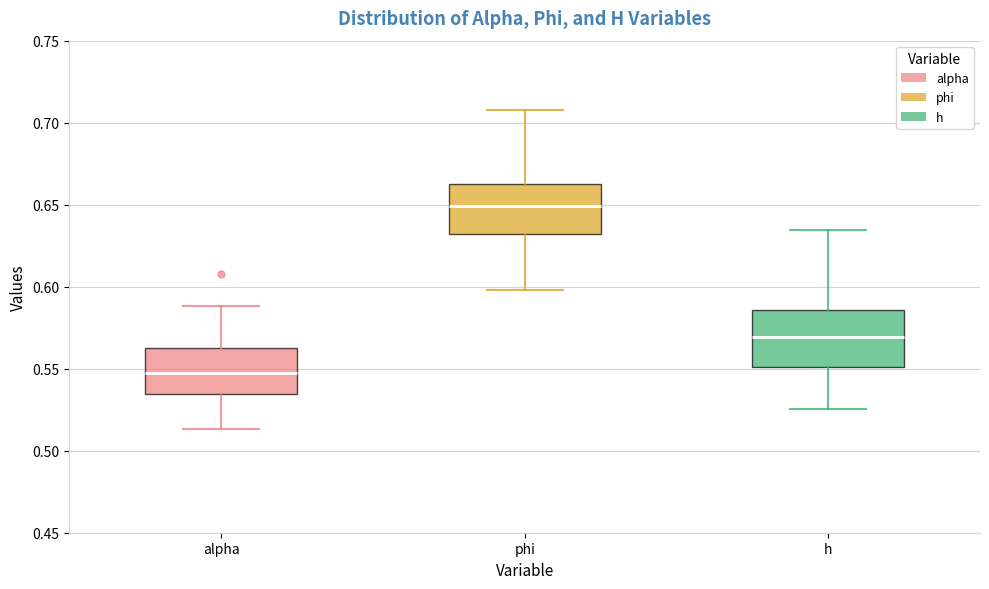

Reading left to right, read every box against the y-axis: the position of its median line, the range the box covers, and the ends of its whiskers. The values are not printed on the chart, so give them approximately, as read against the axis.

alpha: median 0.545, box 0.535 to 0.560, whiskers 0.515 to 0.590
phi: median 0.650, box 0.630 to 0.665, whiskers 0.600 to 0.710
h: median 0.570, box 0.550 to 0.585, whiskers 0.525 to 0.635